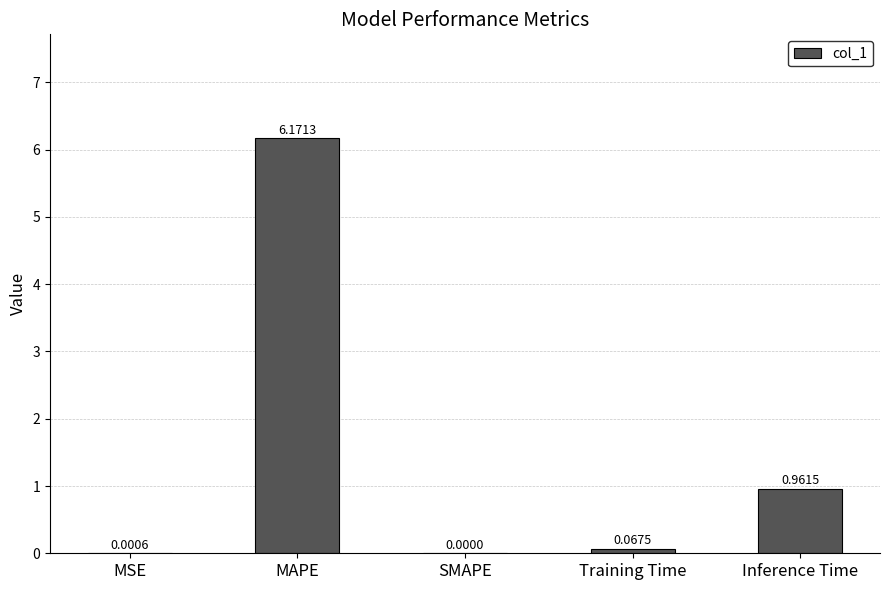

What is the change in value from SMAPE to Inference Time?

+1.0